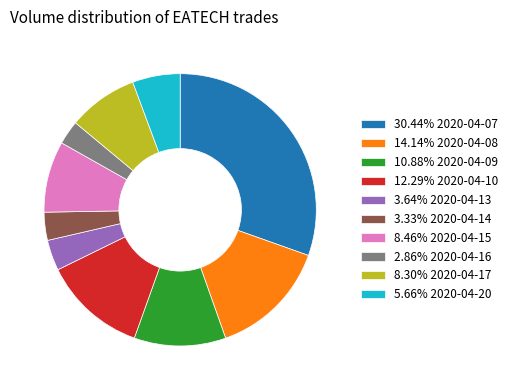

Is 3.64% 2020-04-13 the majority of the pie?

No